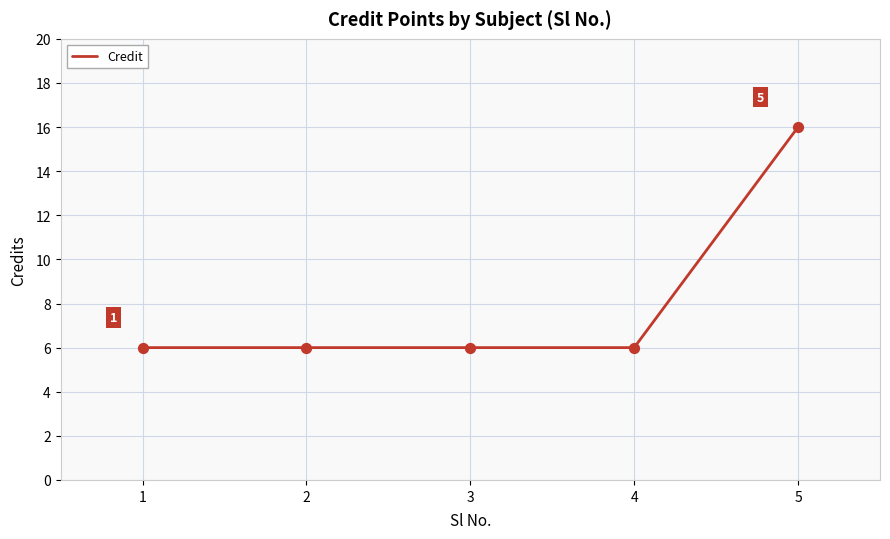

Which has a higher value, 1 or 5?

5